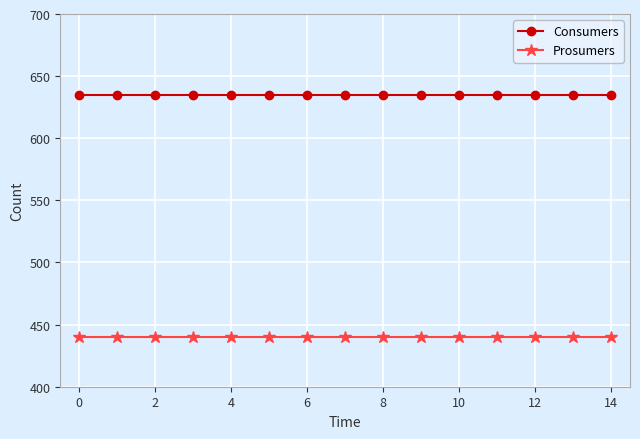

What is the greatest value displayed?

635